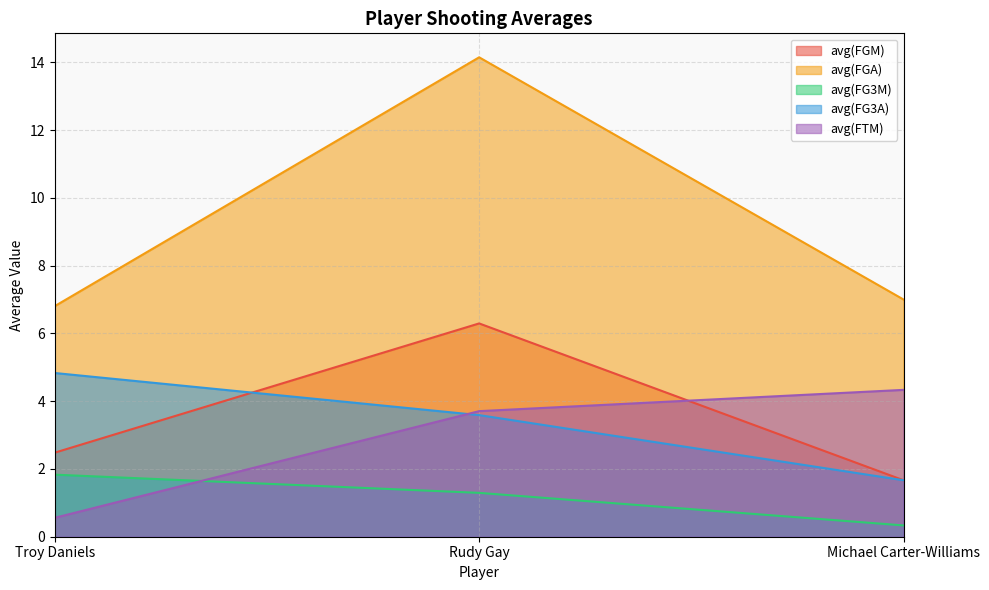

At Rudy Gay, list the series in order from smallest to largest.

avg(FG3M), avg(FG3A), avg(FTM), avg(FGM), avg(FGA)